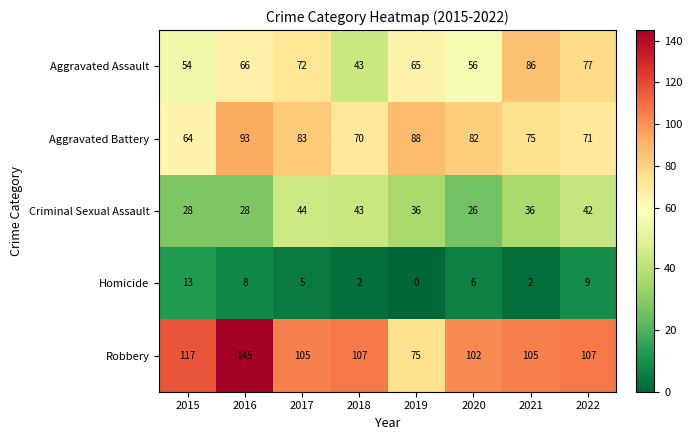

At which label is Aggravated Assault closest to 64?

2019